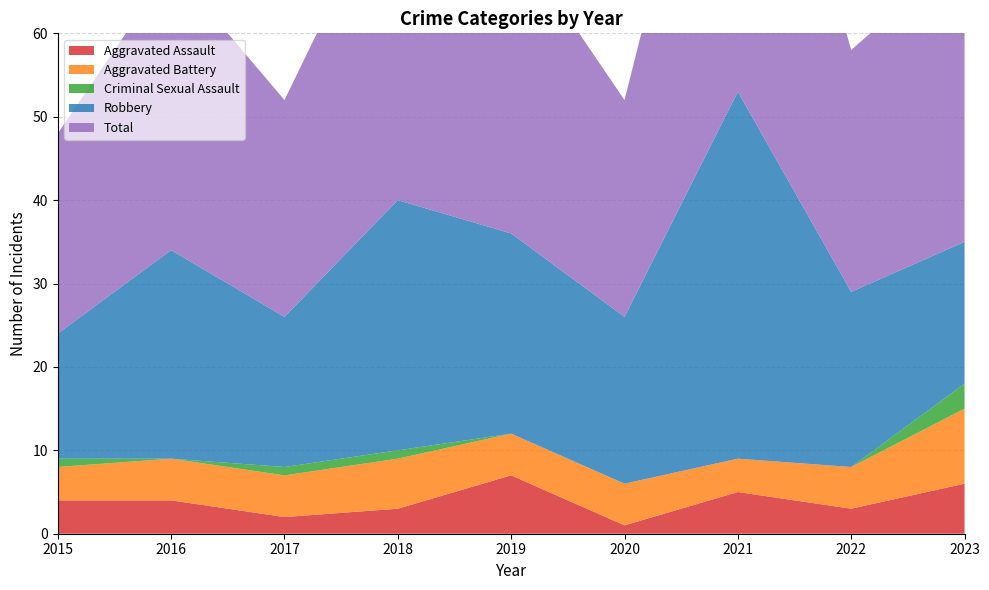

Reading left to right, extract all data points from this chart.

Aggravated Assault: 4	4	2	3	7	1	5	3	6
Aggravated Battery: 4	5	5	6	5	5	4	5	9
Criminal Sexual Assault: 1	0	1	1	0	0	0	0	3
Robbery: 15	25	18	30	24	20	44	21	17
Total: 24	34	26	40	36	26	53	29	35